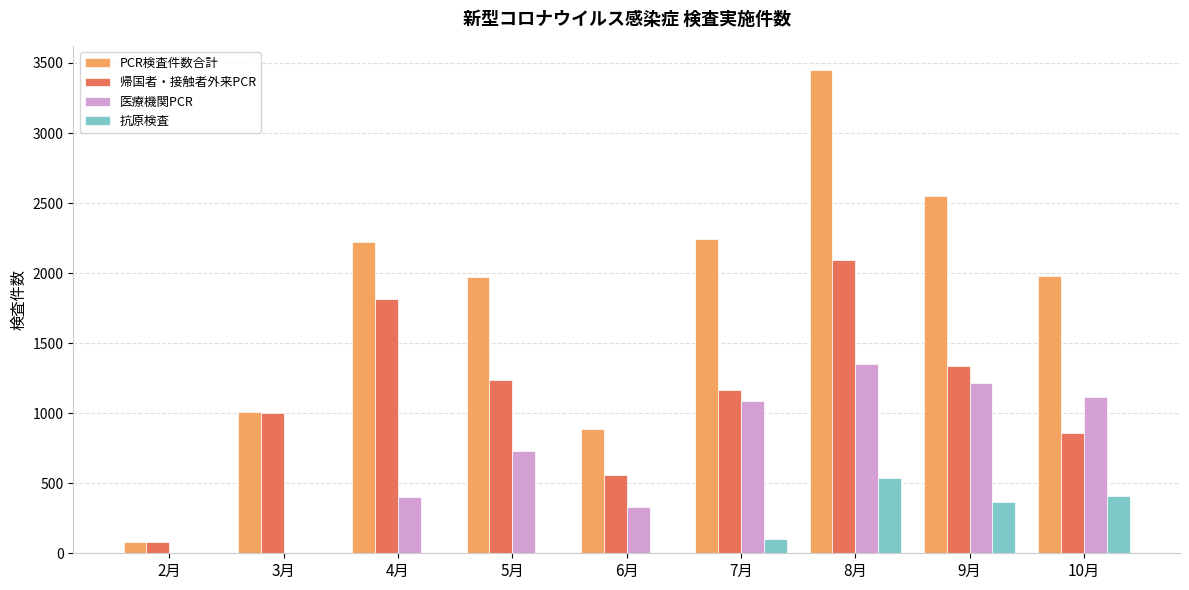

Is the value of 抗原検査 at 2月 greater than the value of 医療機関PCR at 9月?

No